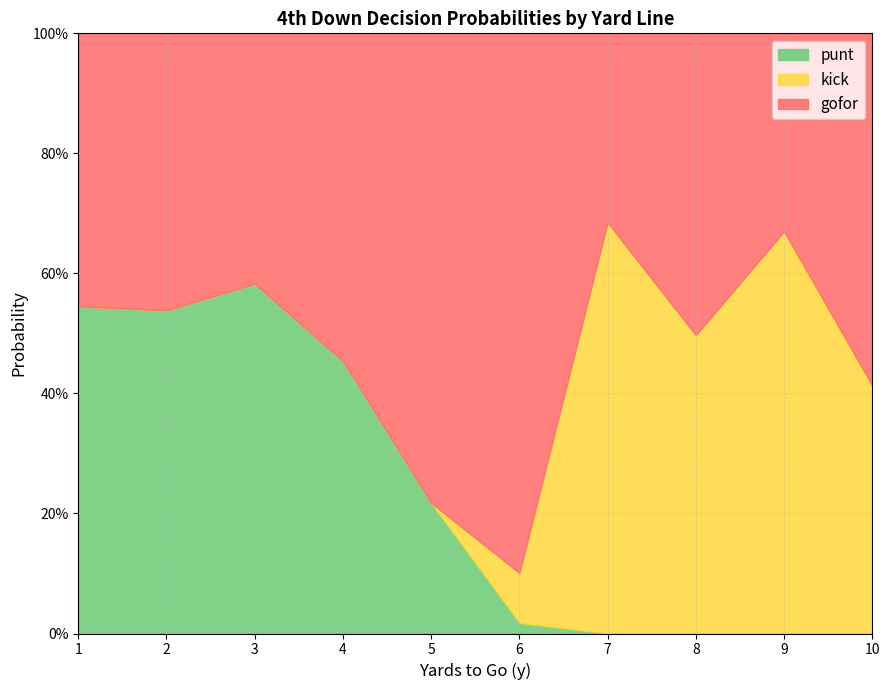

Does the chart have visible grid lines?

Yes